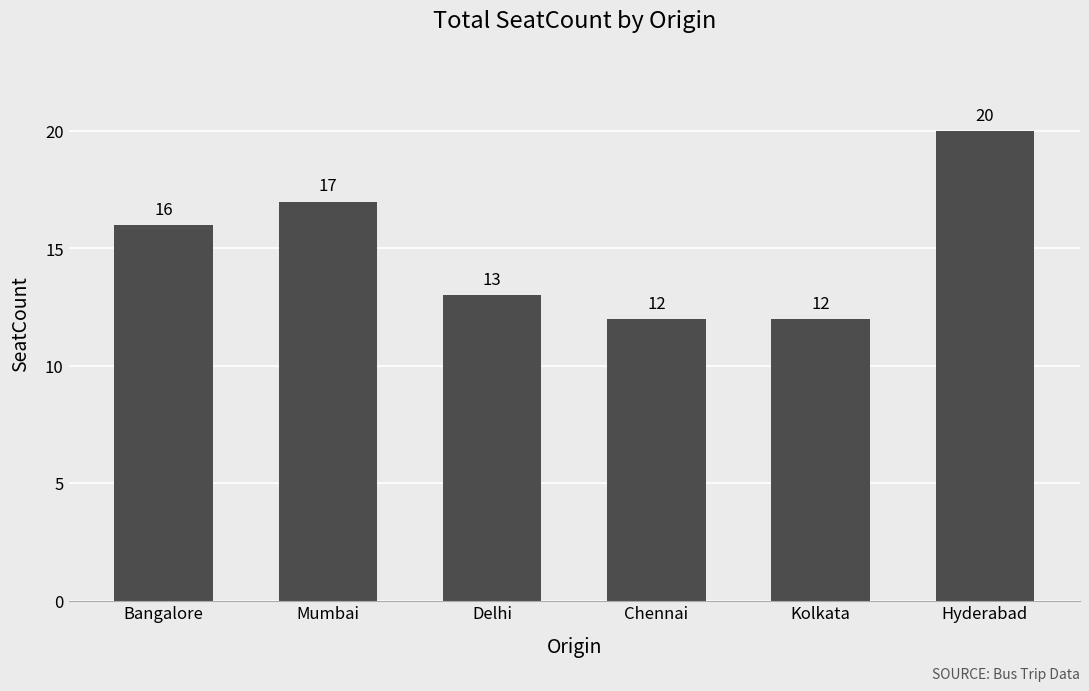

What is the greatest value displayed?

20